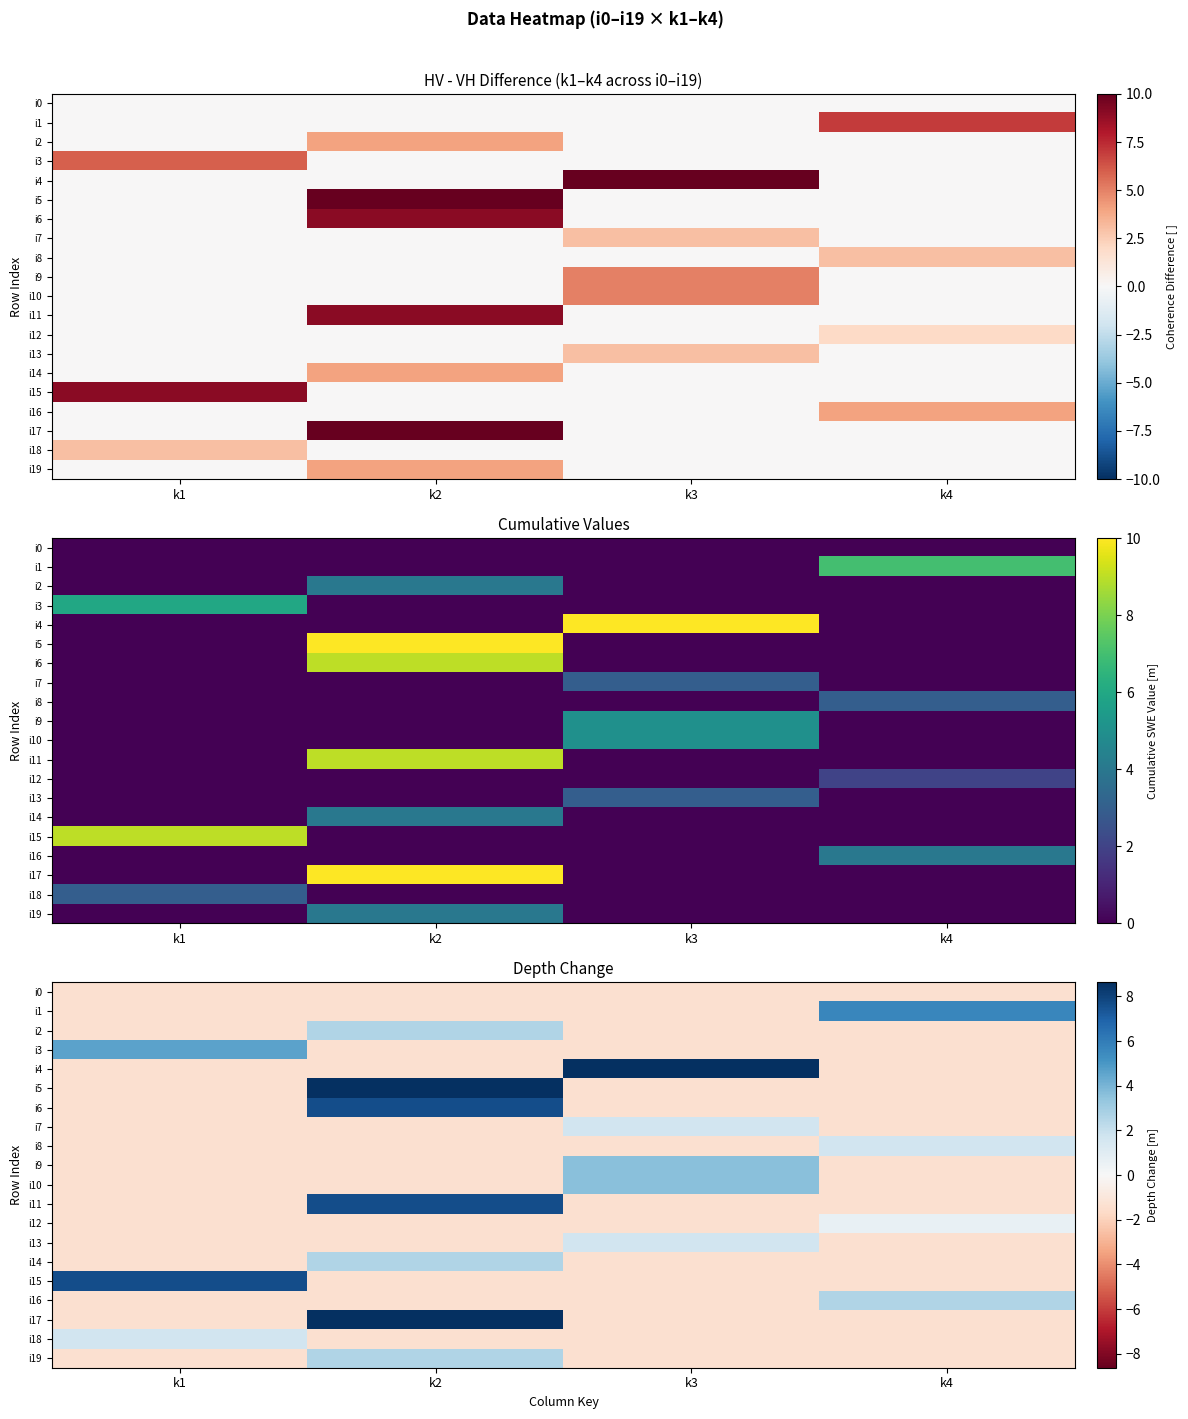

Rank the series at k1 from highest to lowest value.

i15, i3, i18, i0, i1, i2, i4, i5, i6, i7, i8, i9, i10, i11, i12, i13, i14, i16, i17, i19